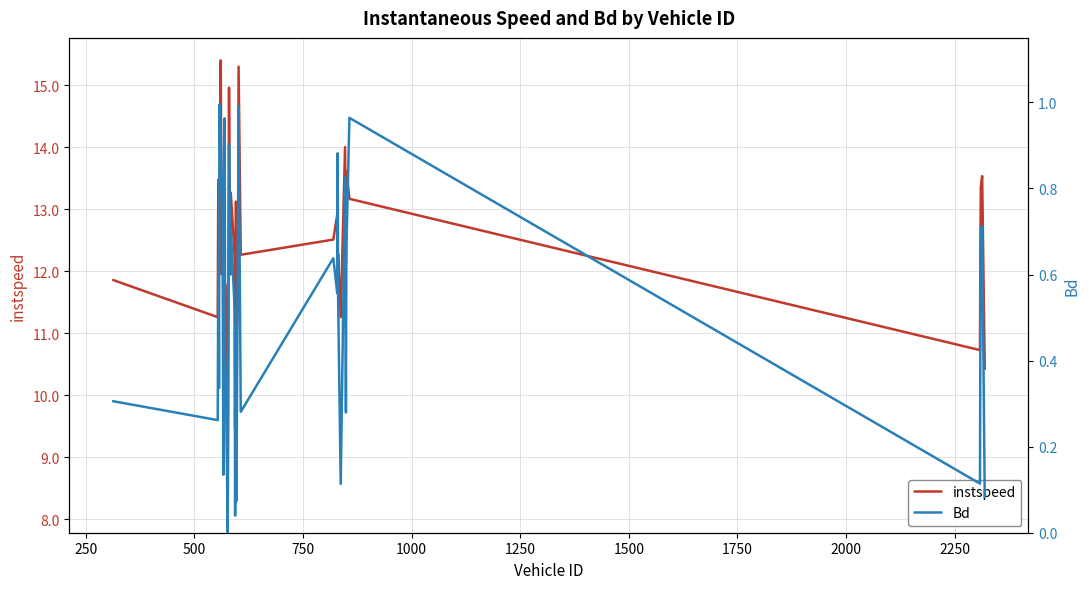

True or false: Bd and instspeed cross at least once.

False